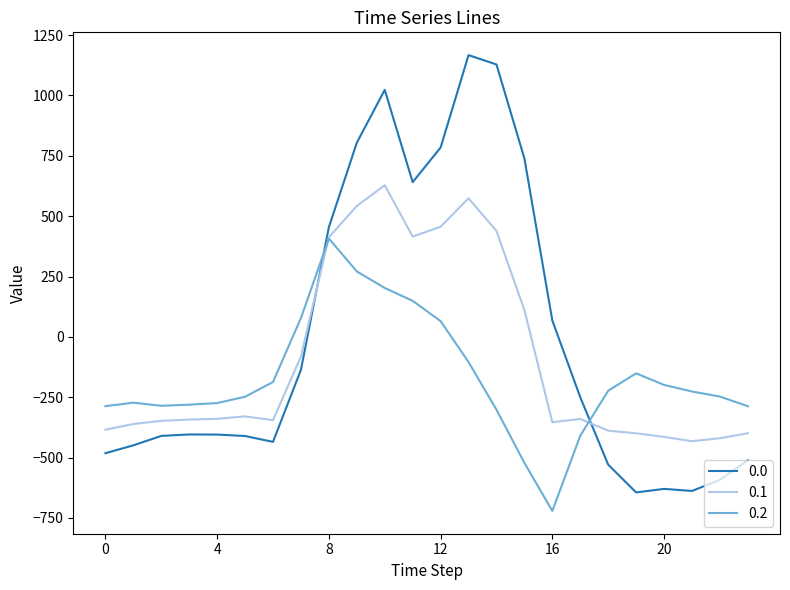

List the series in order of their peak value, lowest first.

0.2, 0.1, 0.0